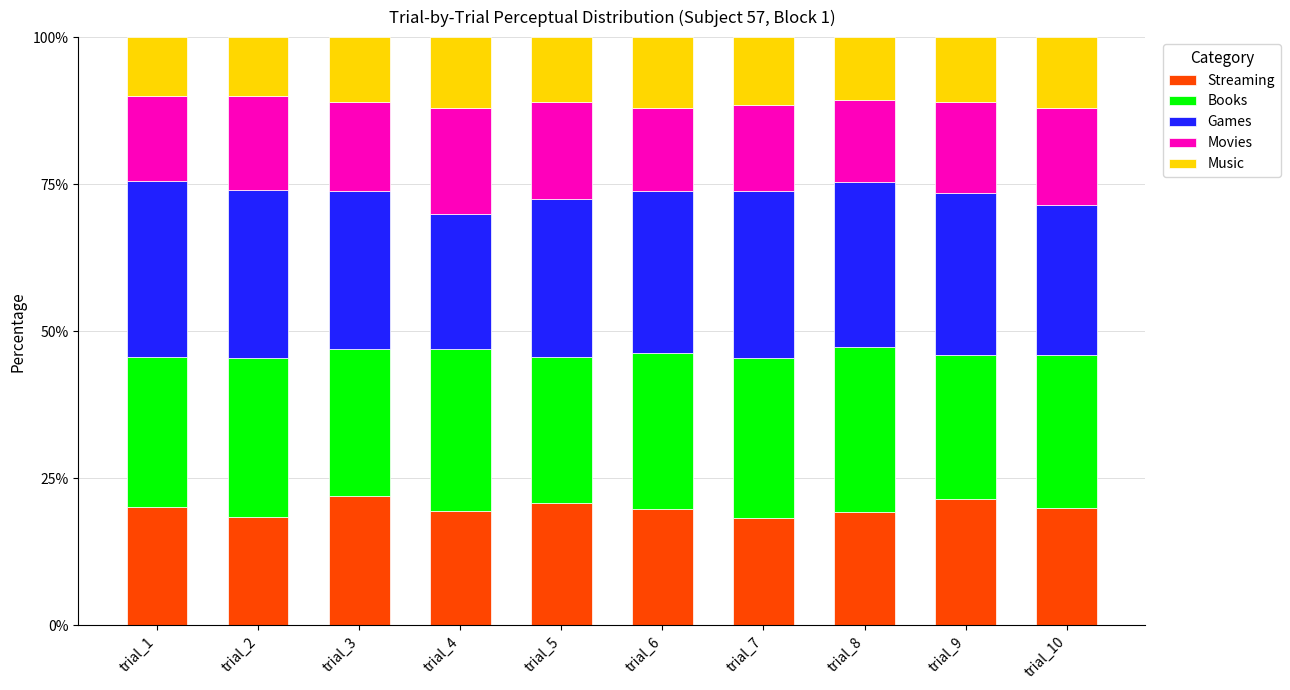

What is the value of the Streaming bar at the 8th from the left?

19.3